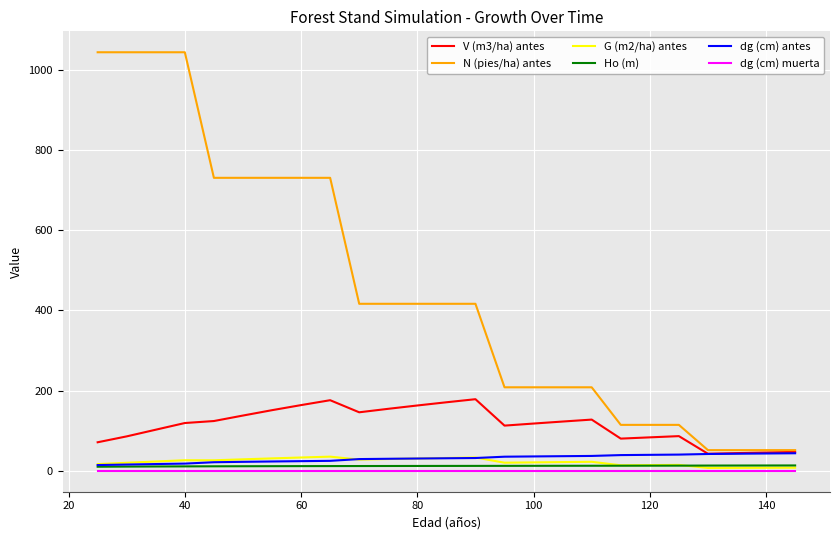

Which series has the widest spread of values?

N (pies/ha) antes